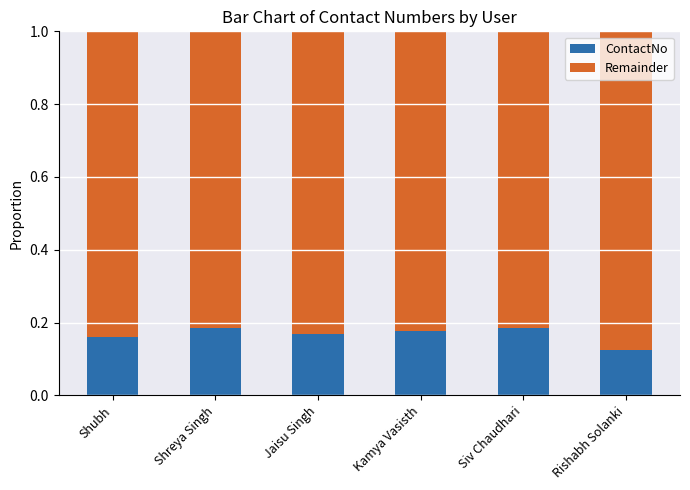

What is the total value across all series at Shubh?

1.0